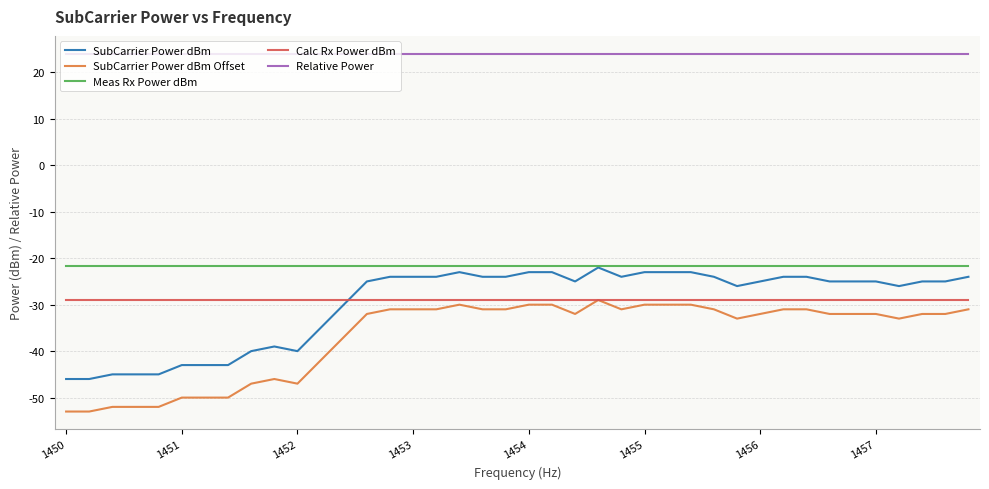

What is the minimum value shown in the chart?

-53.0